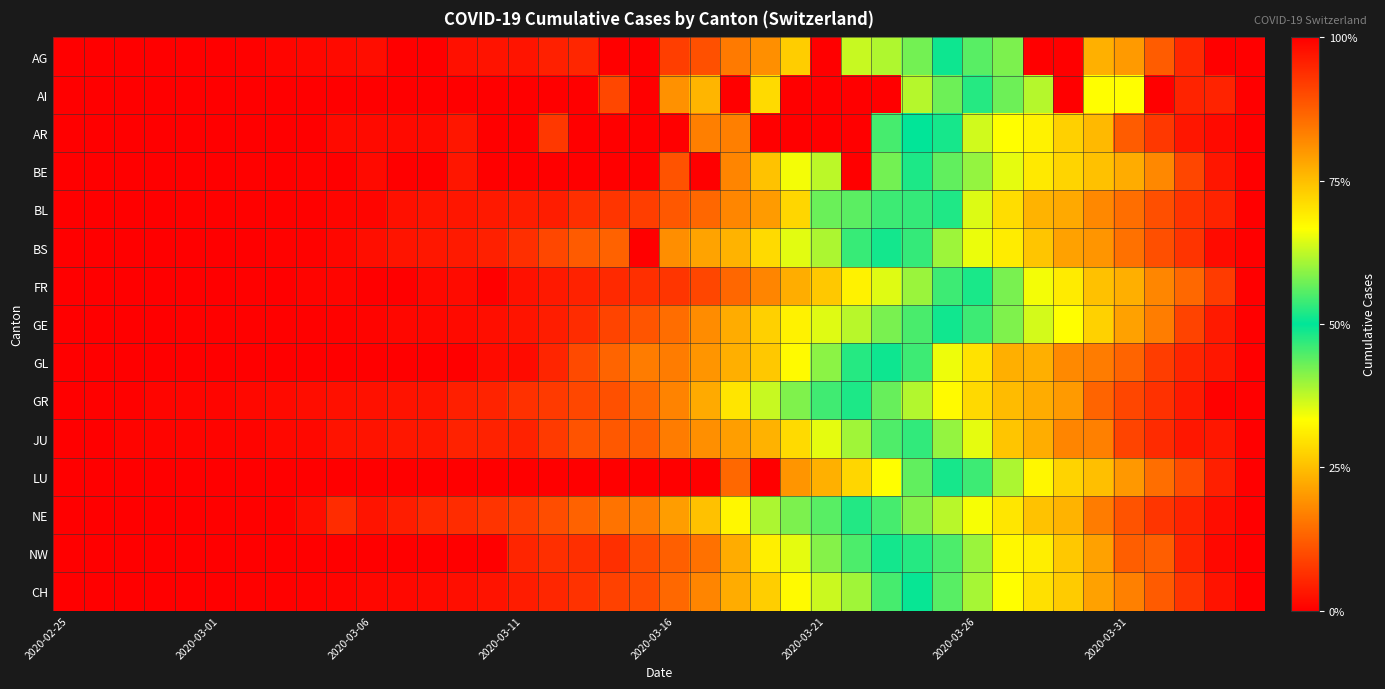

Count the number of categories in the chart.

40